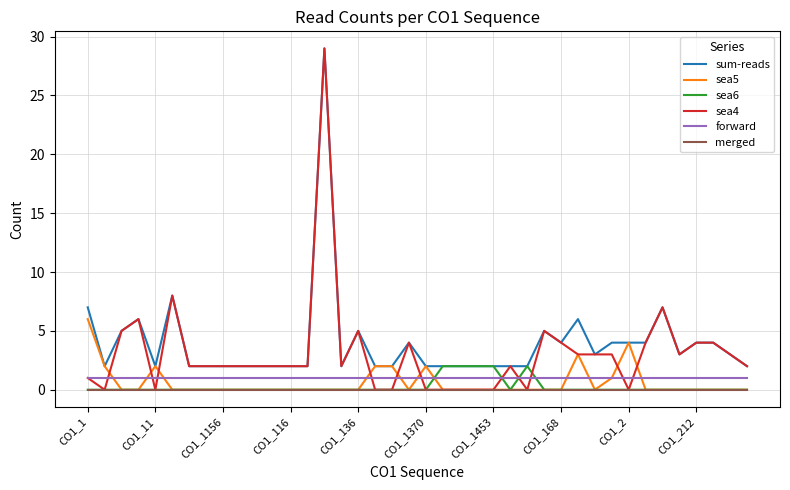

Does the chart have visible grid lines?

Yes